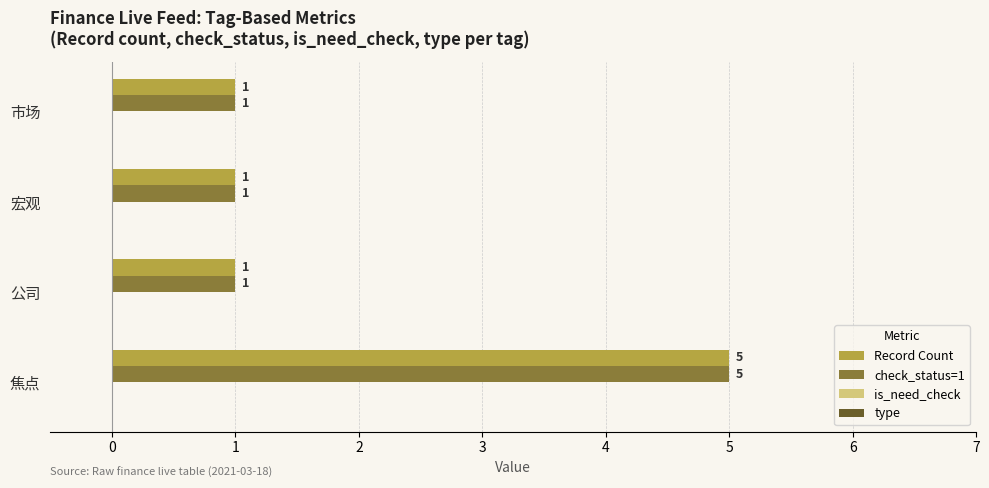

The value of check_status=1 at 焦点 is 5. True or false?

True